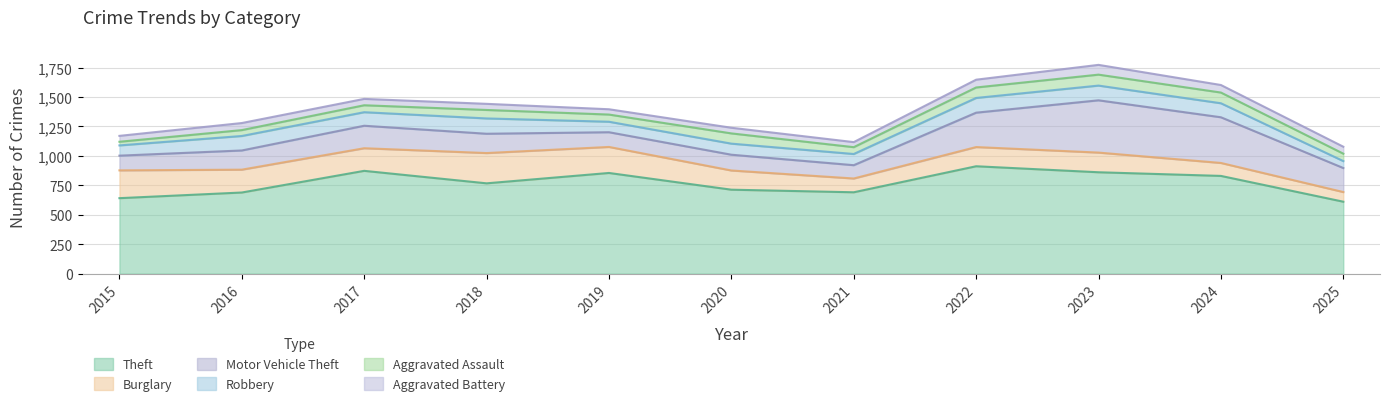

What is the value of the Burglary point at the 11th from the left?

82